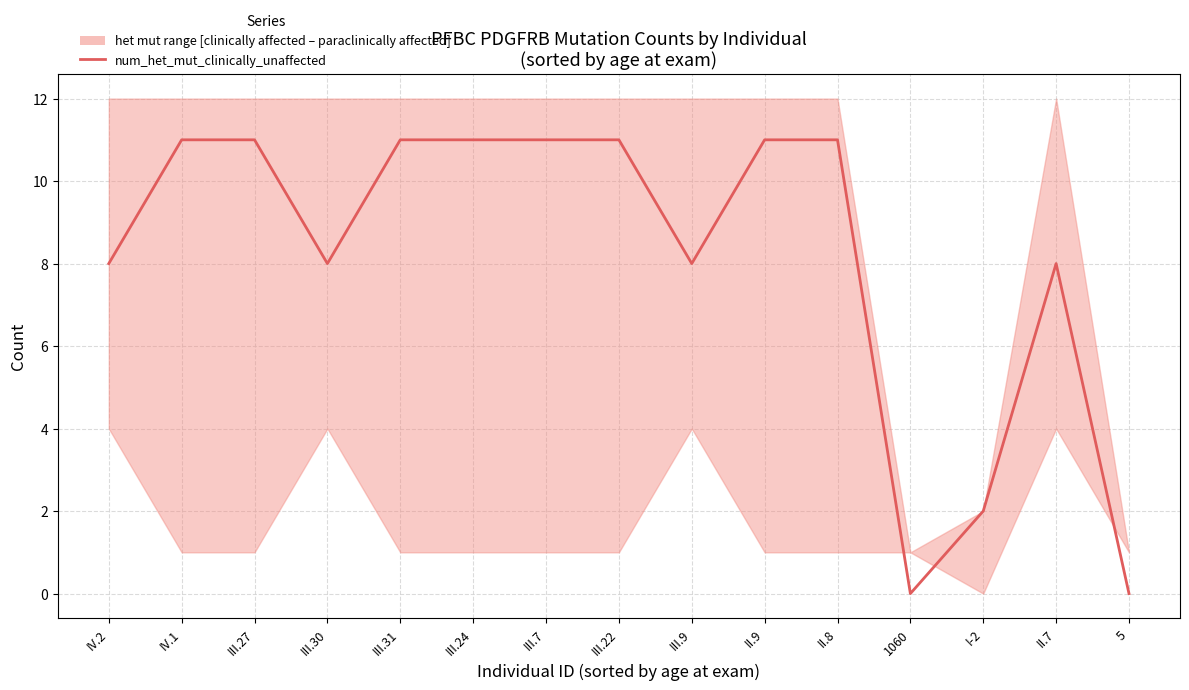

Rank the categories by value from highest to lowest.

IV.1, III.27, III.31, III.24, III.7, III.22, II.9, II.8, IV.2, III.30, III.9, II.7, I-2, 1060, 5